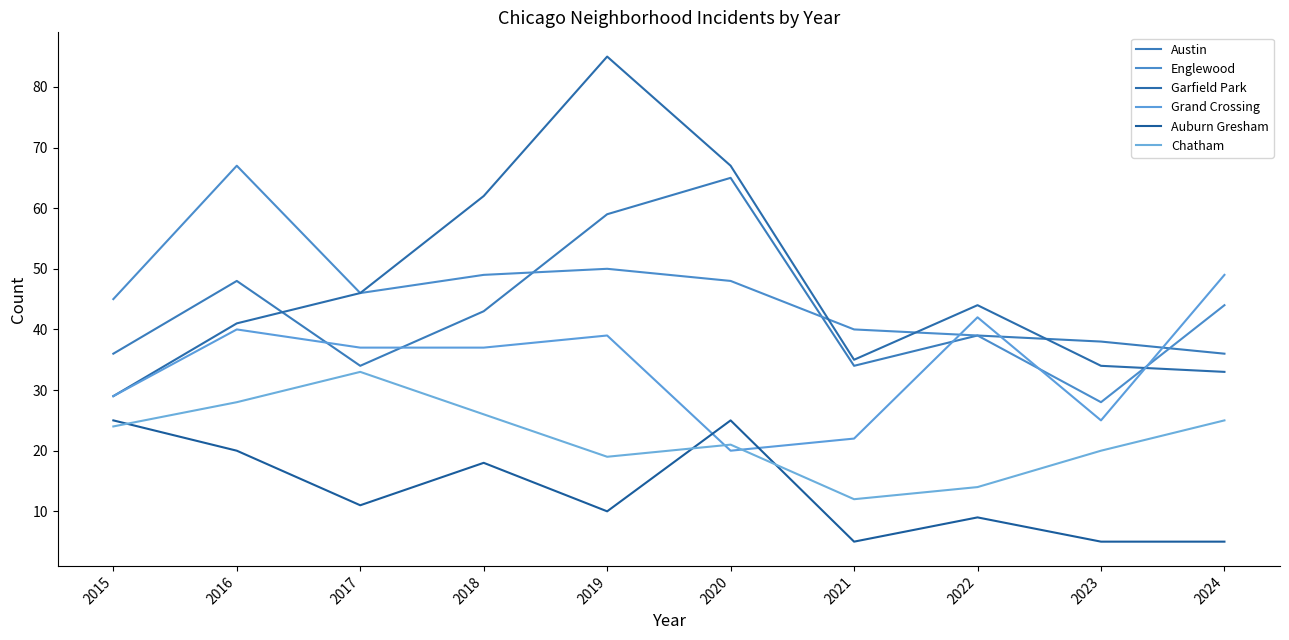

In Grand Crossing, how many points are higher than both neighbors (excluding endpoints)?

3